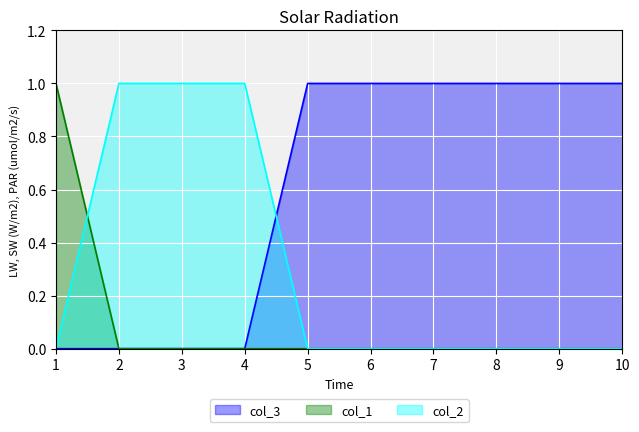

What is the total value across all series at 6?

1